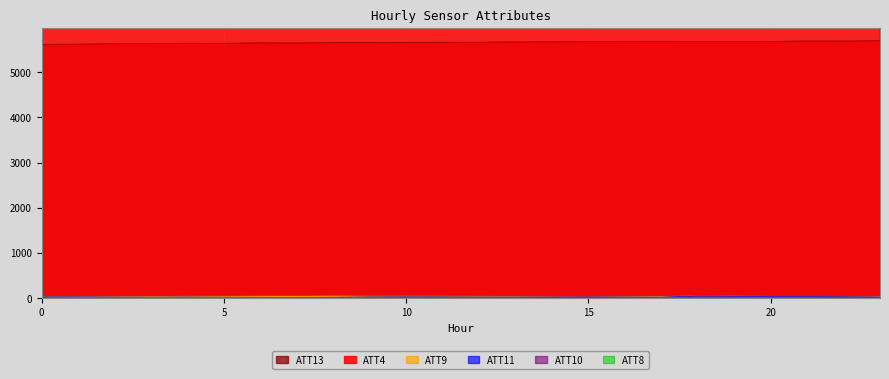

Which series changed the most between 13 and 14?

ATT4